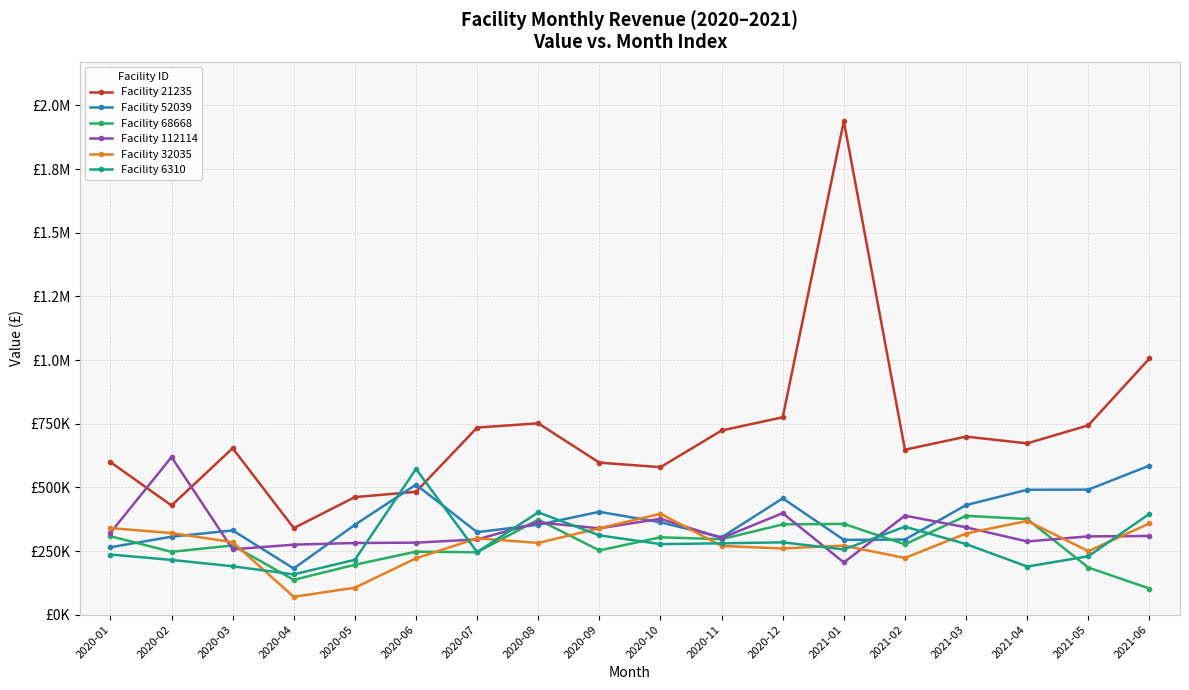

What are all the series names shown in the legend?

Facility 21235, Facility 52039, Facility 68668, Facility 112114, Facility 32035, Facility 6310